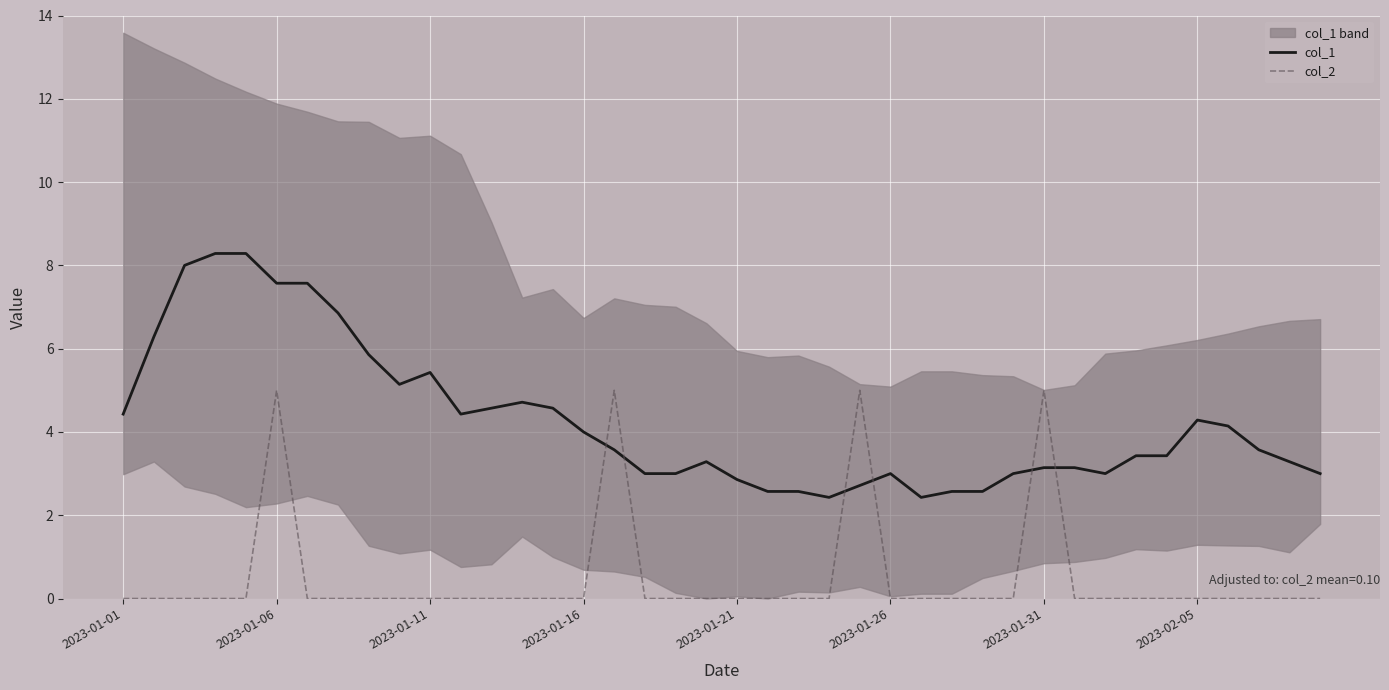

The col_2 series shows -3.2 at 18. True or false?

False